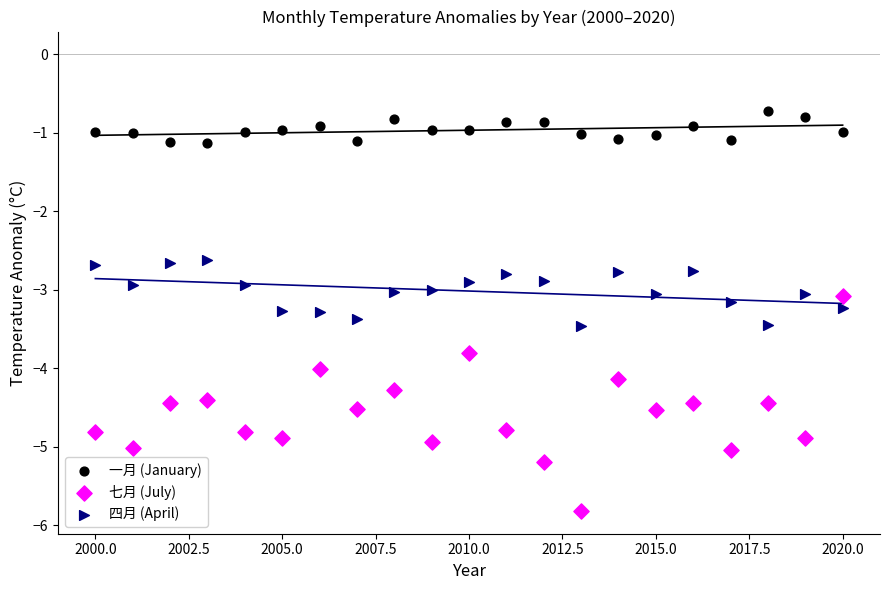

Across all data points, what is the range of X values (max minus min)?

20.0